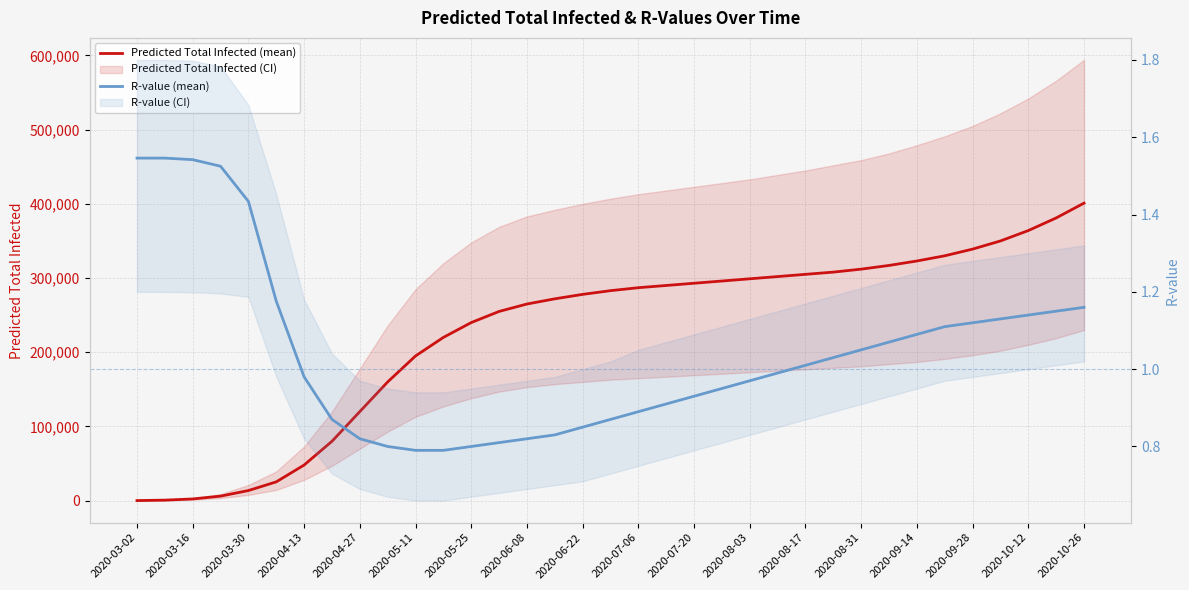

What is the maximum value for Predicted Total Infected (mean)?

401000.0